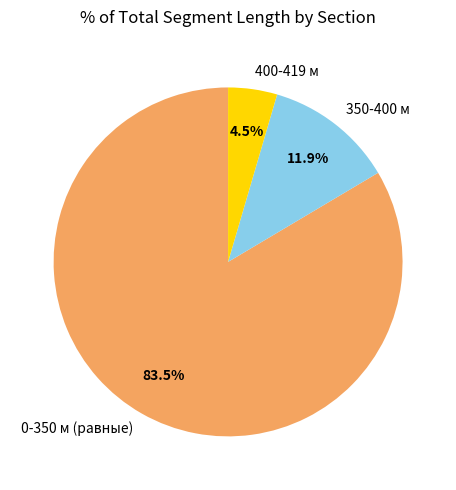

Do 350-400 м and 400-419 м together represent more than half of the pie?

No